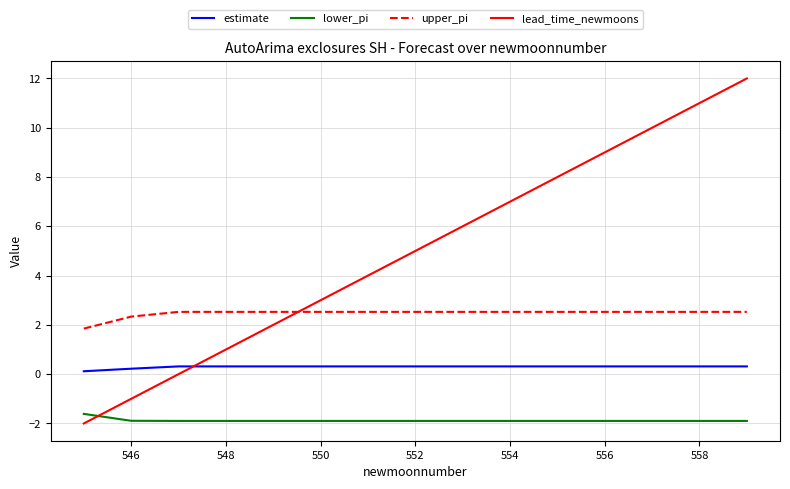

How many lines are shown in the chart?

4